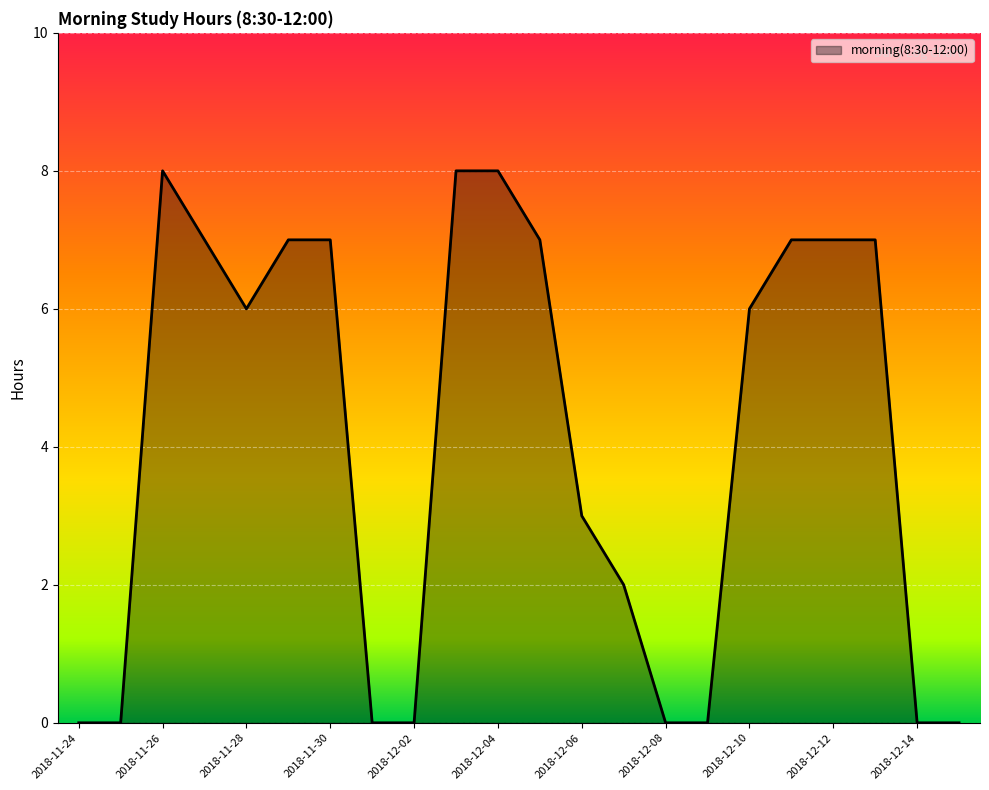

What is the difference between the maximum and minimum values?

8